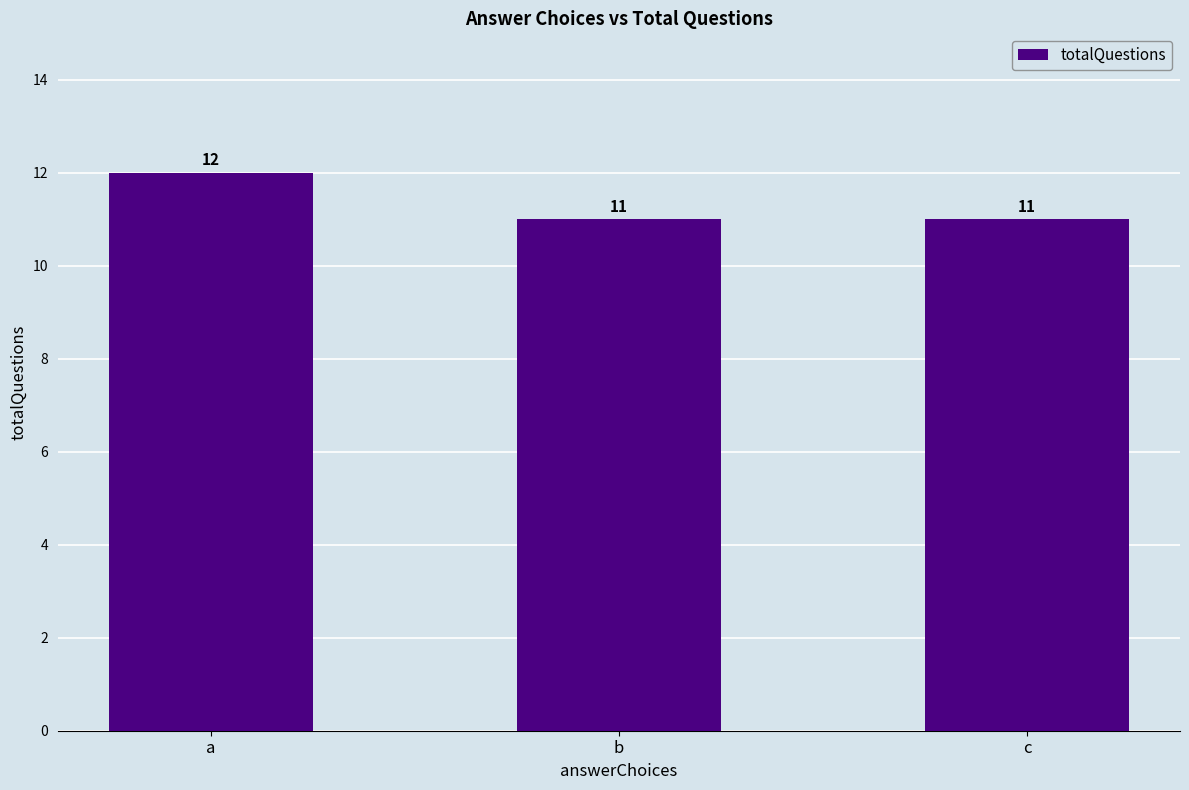

What is the sum of the values at a and b?

23